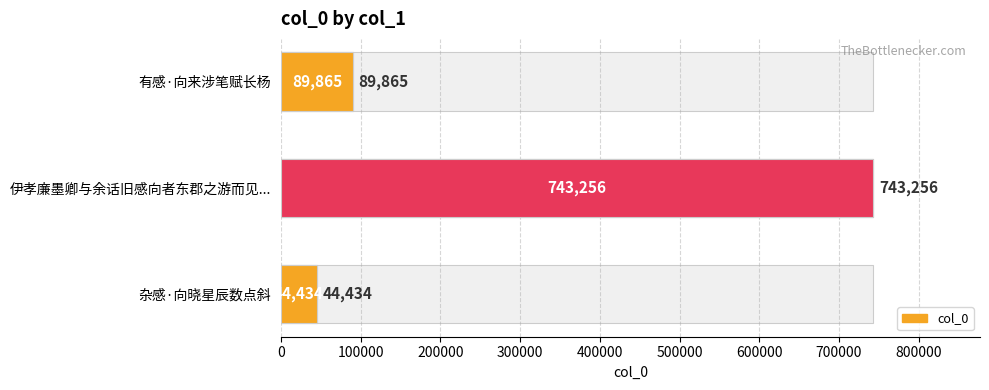

What is the value of the col_0 bar at the 2nd from the left?

743256